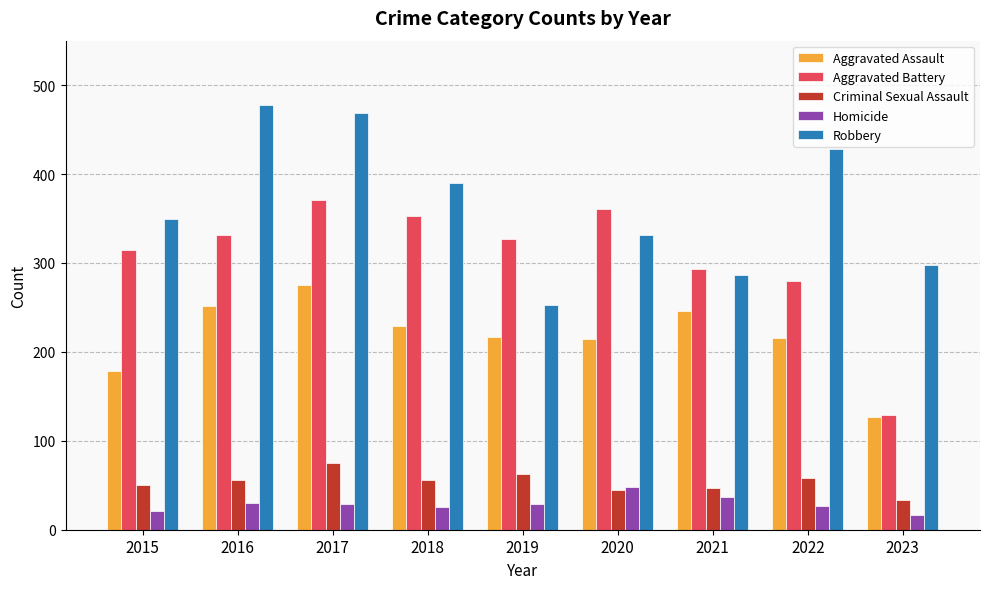

What is the highest value of the Aggravated Battery series?

371